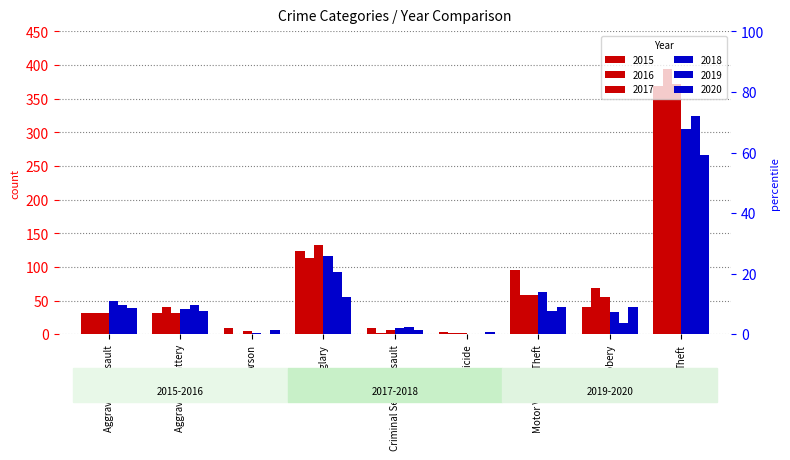

What is the difference between the 2017 values at Robbery and Homicide?

53